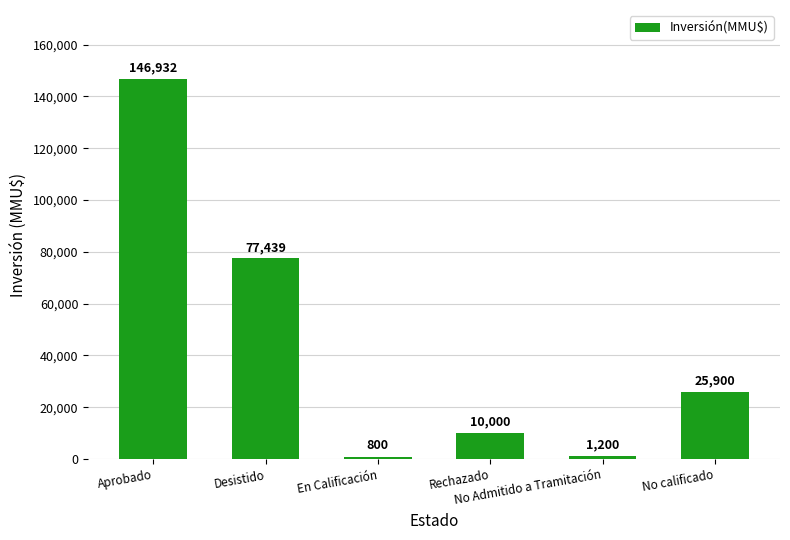

What is the average value?

43712